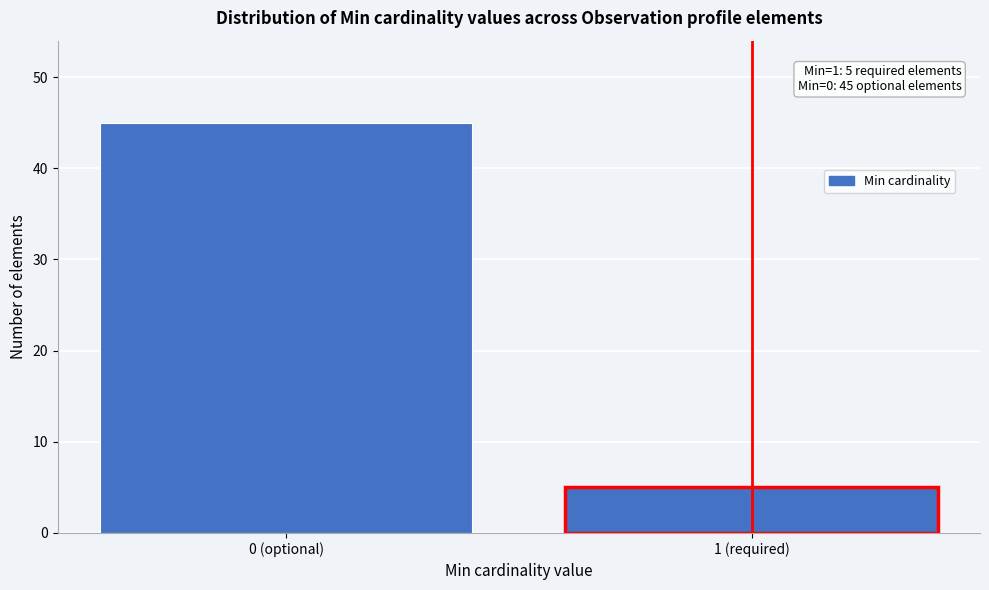

Reading right to left, extract all data points from this chart.

5	45